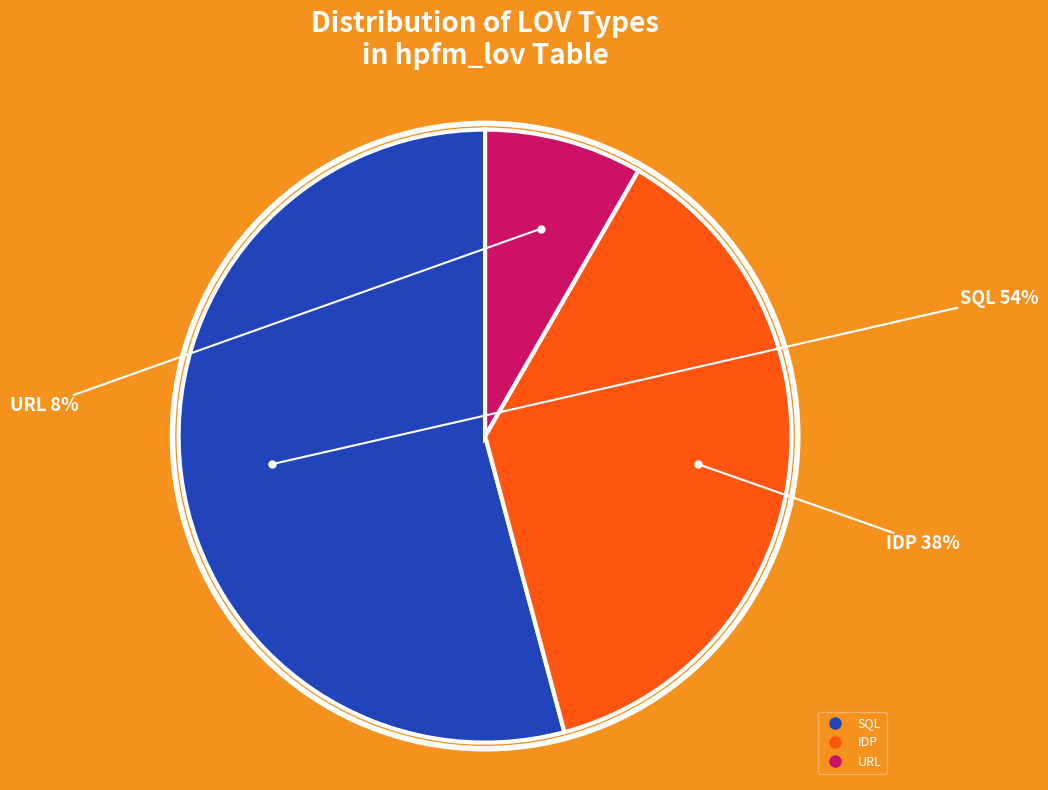

To the nearest percent, what is the difference between the largest and smallest slice percentages?

46%